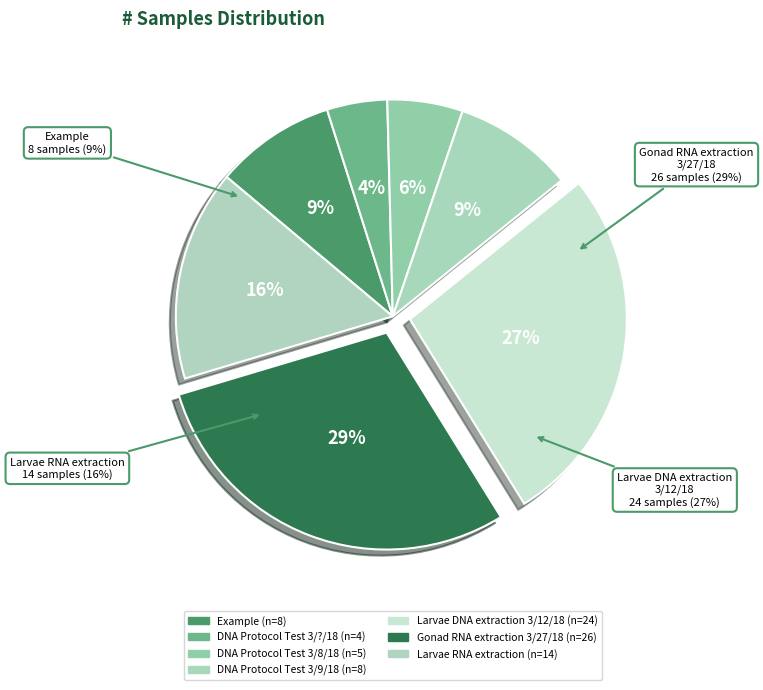

Is there a majority slice in this chart?

No